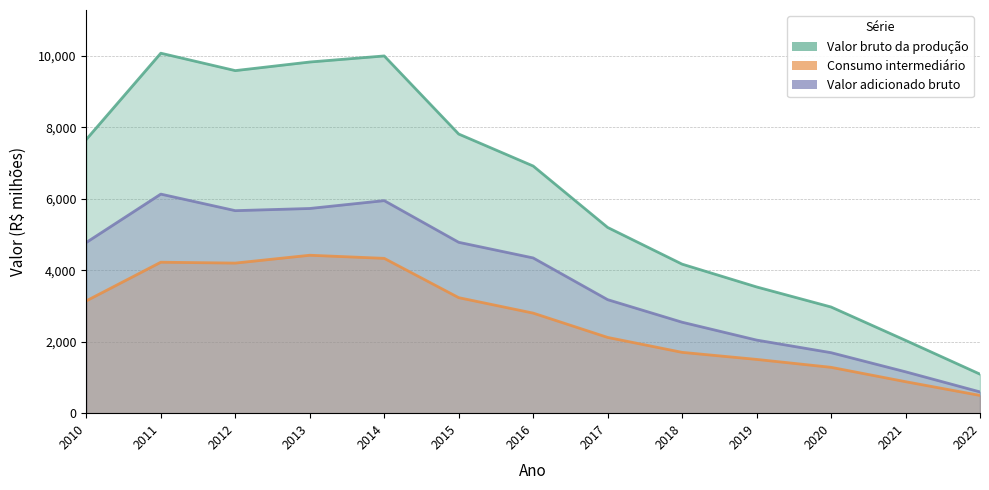

Reading left to right, transcribe all the data shown in this chart.

Valor bruto da produção: 7665.8	10080.0	9592.3	9833.2	10003.2	7816.4	6920.7	5200.7	4173.0	3535.0	2973.0	2038.9	1092.6
Consumo intermediário: 3145.5	4227.1	4202.7	4422.4	4335.1	3234.5	2802.1	2121.3	1703.1	1505.7	1283.8	882.0	497.2
Valor adicionado bruto: 4780.9	6134.2	5670.8	5731.7	5952.0	4784.8	4346.7	3178.4	2547.0	2046.9	1693.8	1158.6	595.4